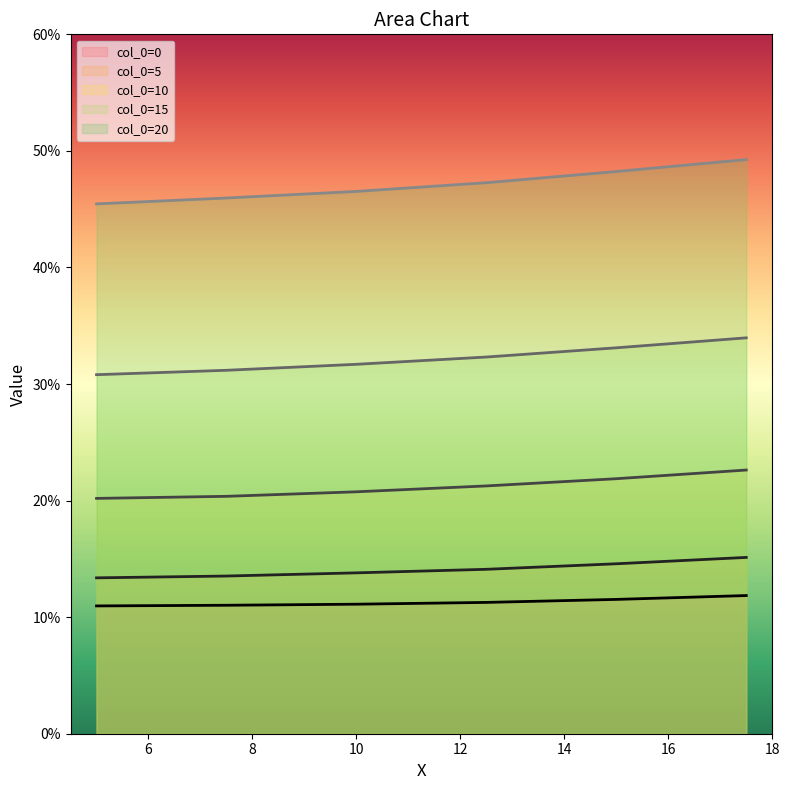

Reading left to right, what are all the values shown in this chart?

row_0: 5.0=0.1	7.5=0.1	10.0=0.1	12.5=0.1	15.0=0.1	17.5=0.1
row_5: 5.0=0.1	7.5=0.1	10.0=0.1	12.5=0.1	15.0=0.1	17.5=0.2
row_10: 5.0=0.2	7.5=0.2	10.0=0.2	12.5=0.2	15.0=0.2	17.5=0.2
row_15: 5.0=0.3	7.5=0.3	10.0=0.3	12.5=0.3	15.0=0.3	17.5=0.3
row_20: 5.0=0.5	7.5=0.5	10.0=0.5	12.5=0.5	15.0=0.5	17.5=0.5